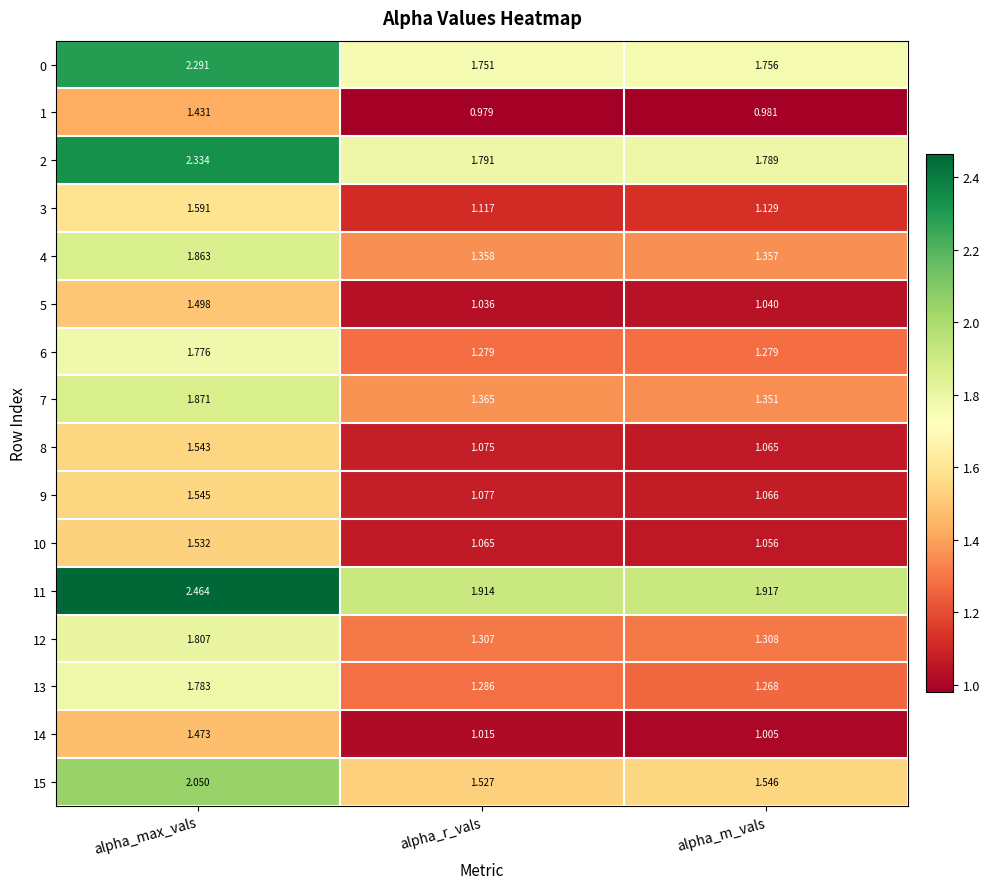

At which category does the chart reach its minimum across all series?

alpha_r_vals